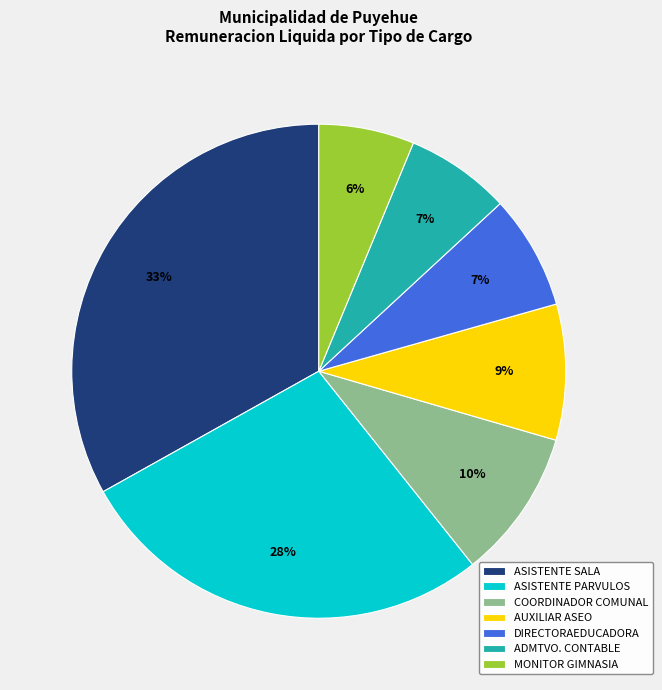

What is the largest slice in the pie chart?

ASISTENTE SALA